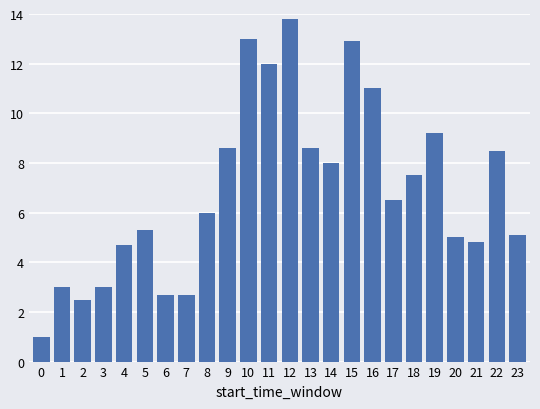

What is the value of the 6th bar from the left?

5.3